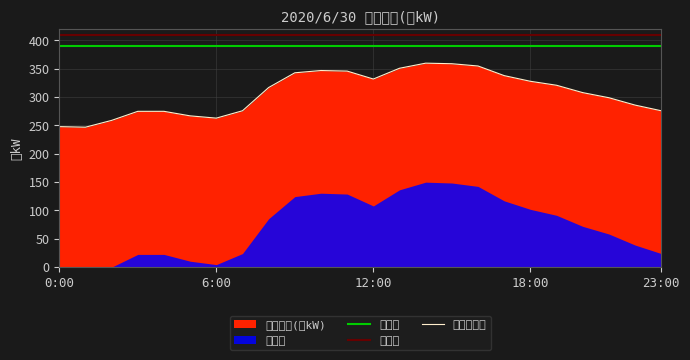

Rank the categories by value from lowest to highest.

1:00, 0:00, 2:00, 6:00, 5:00, 3:00, 4:00, 7:00, 23:00, 22:00, 21:00, 20:00, 8:00, 19:00, 18:00, 12:00, 17:00, 9:00, 11:00, 10:00, 13:00, 16:00, 15:00, 14:00